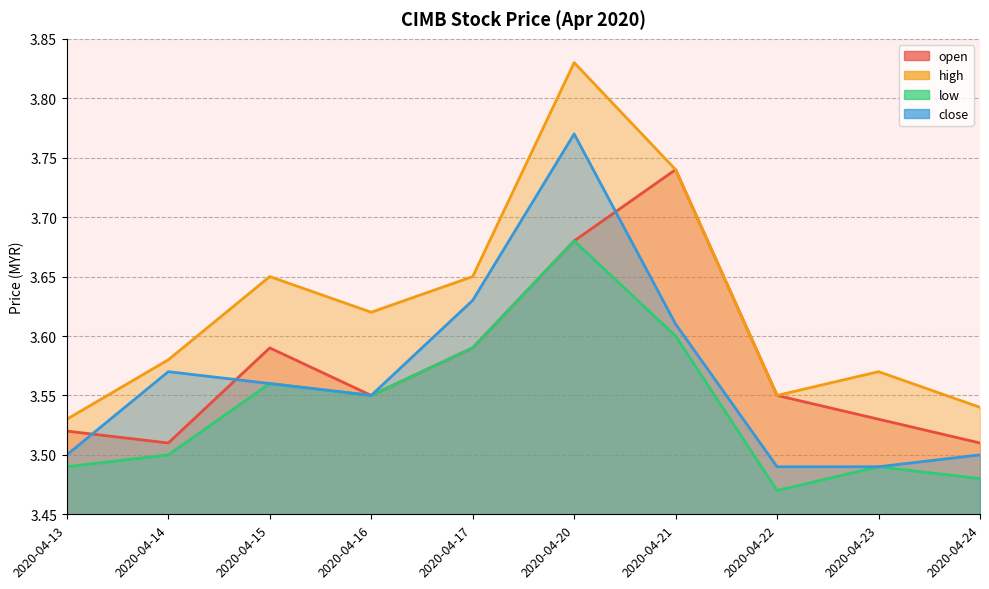

What is the difference between the second highest and minimum values in the close series?

0.1